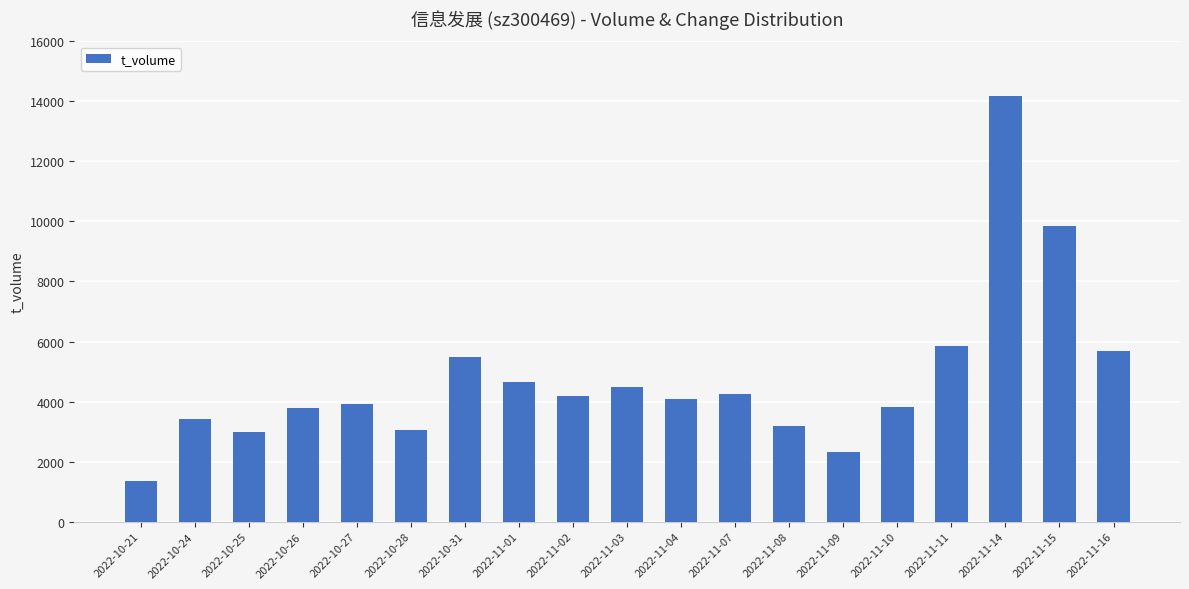

True or false: the data shows 3944 at 2022-11-11.

False